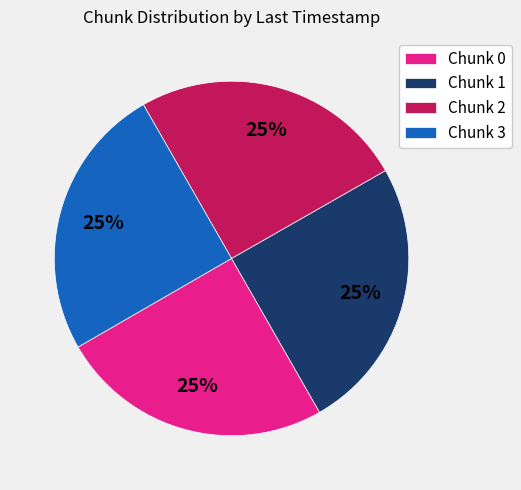

What percentage is the Chunk 2 slice, to the nearest percent?

25%